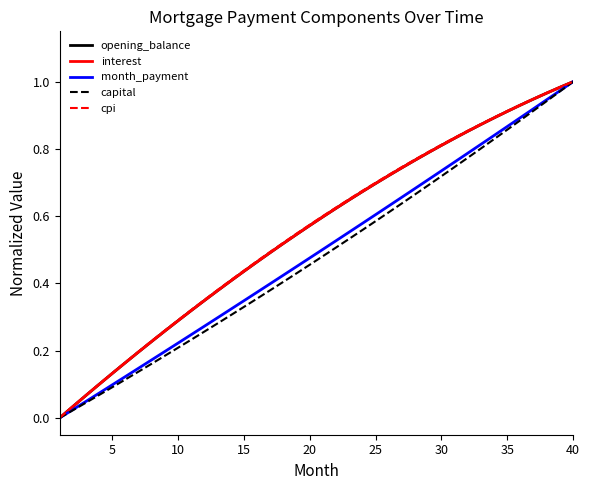

How many lines are shown in the chart?

5